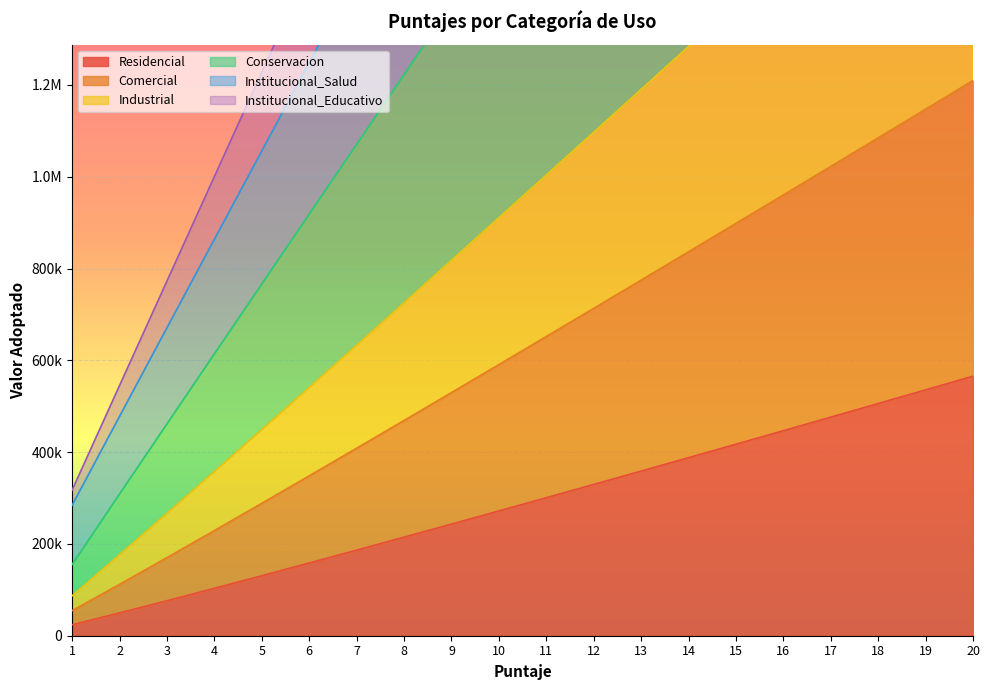

How many distinct data groups are displayed?

6